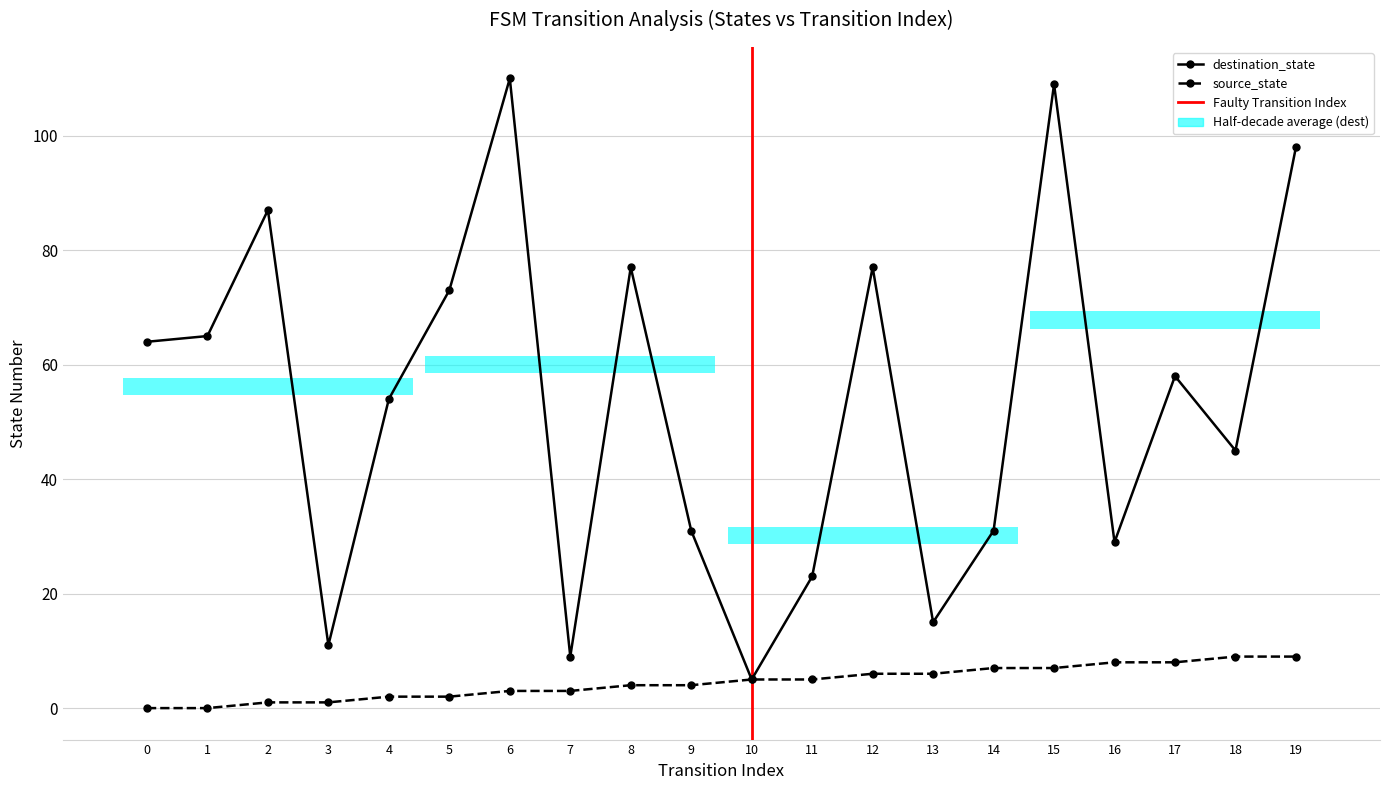

How many values in the source_state series exceed 5?

8